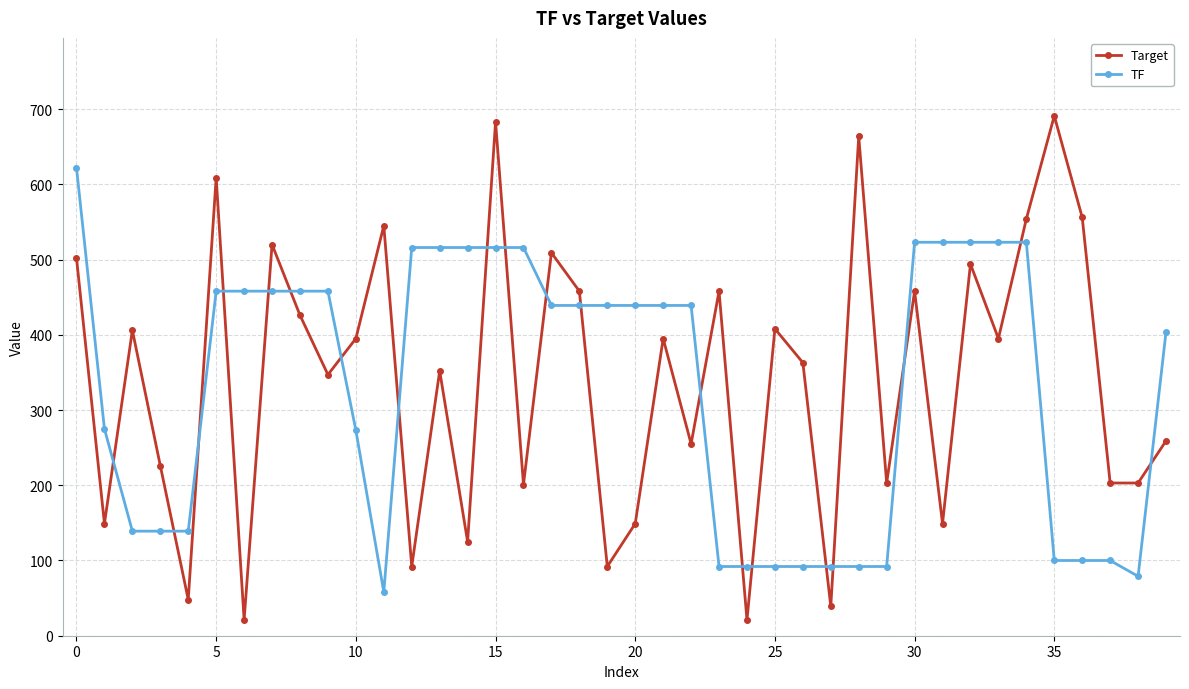

Which series has the largest range (max minus min)?

Target